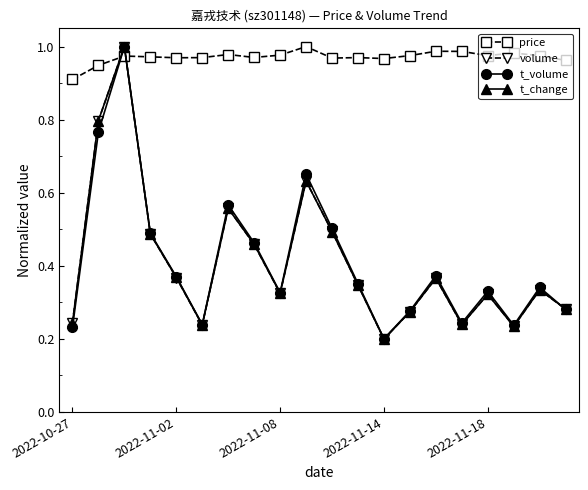

At how many categories does at least one series exceed 0?

20